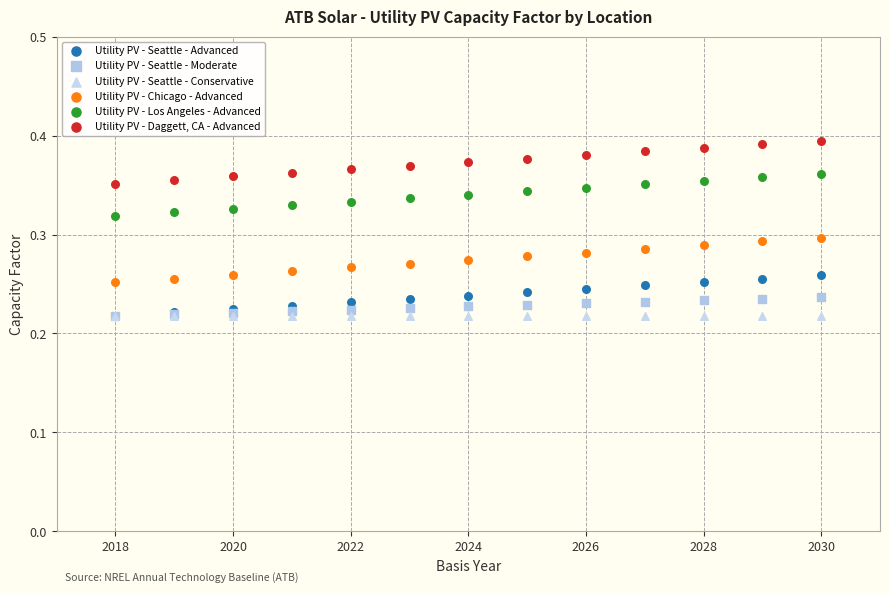

Which series contains the highest Y value?

Utility PV - Daggett, CA - Advanced